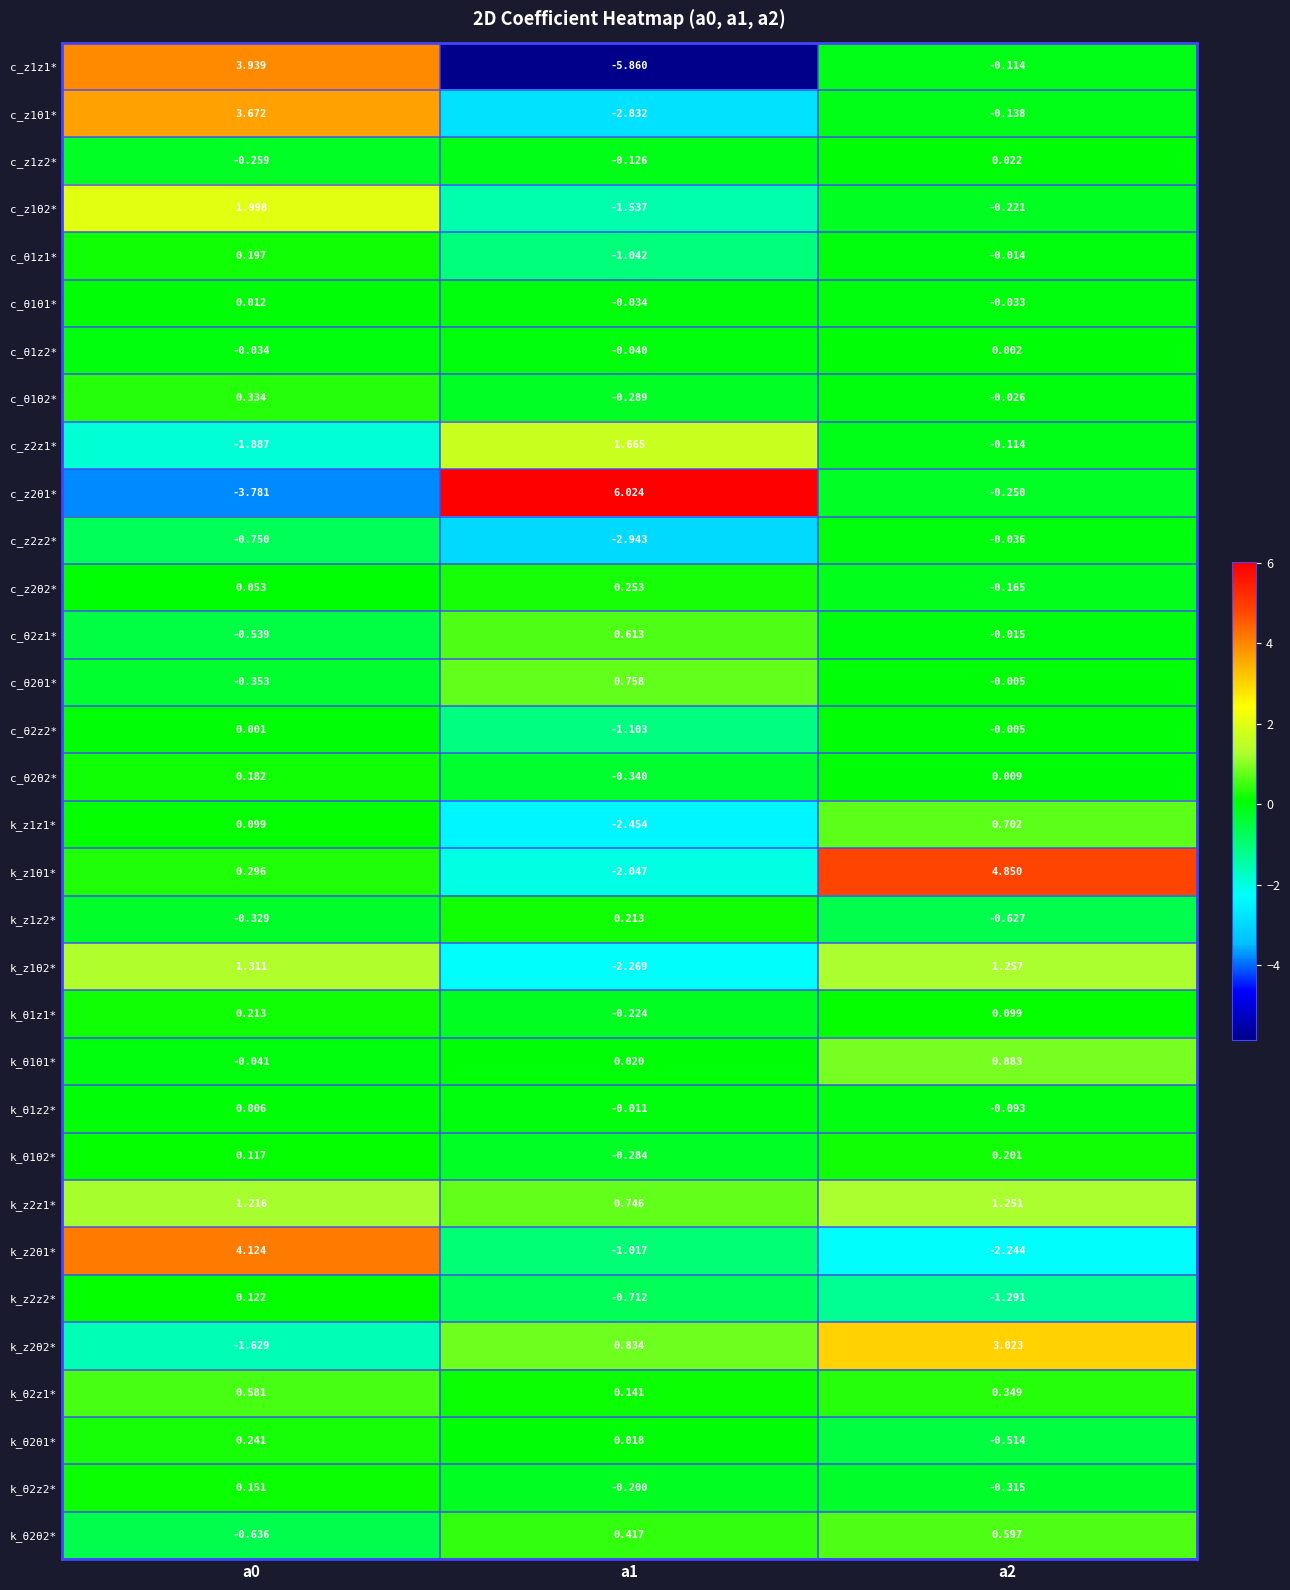

Is the value of c_z1θ2* at a0 greater than the value of k_z1θ2* at a2?

Yes